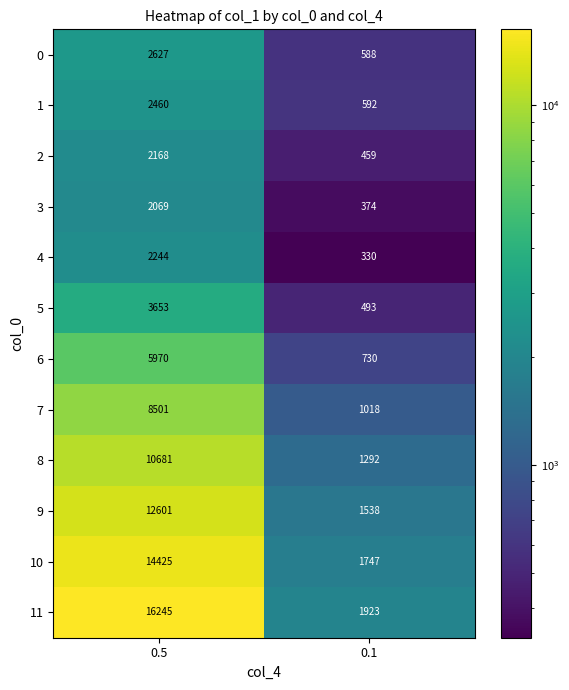

What is the difference between the maximum and minimum values in the 5 series?

3160